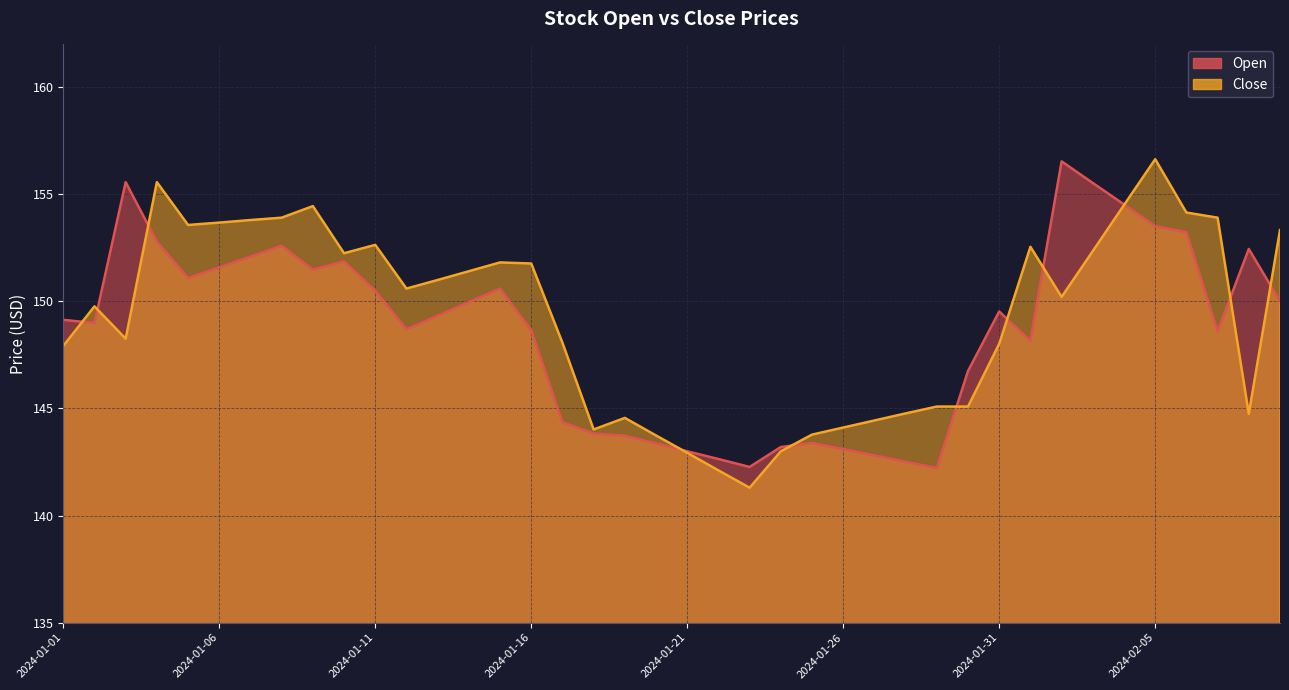

Which category has the lowest value in the Open series?

2024-01-29